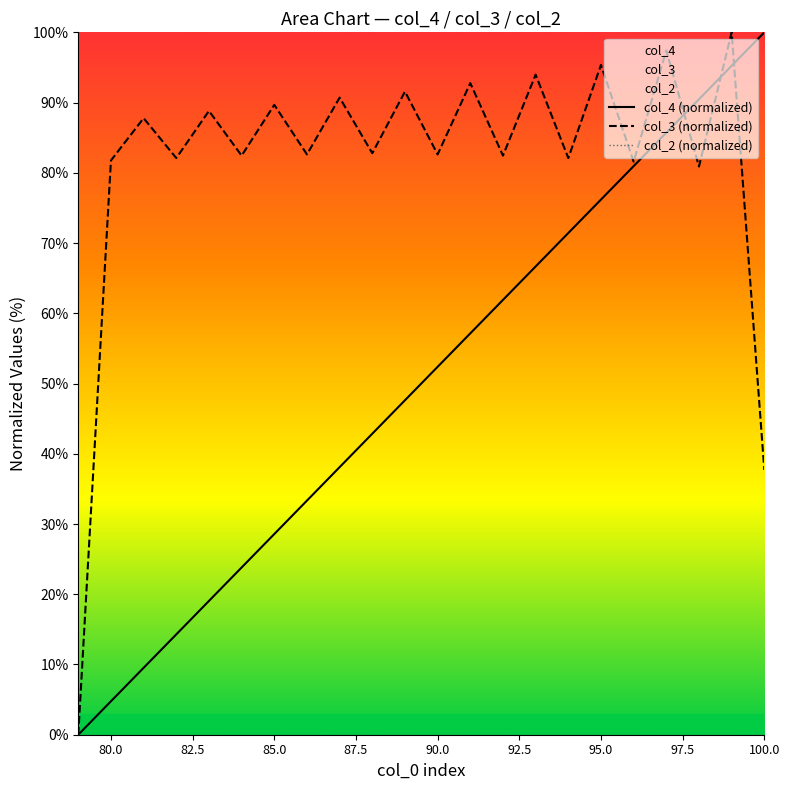

Does the chart have visible grid lines?

No